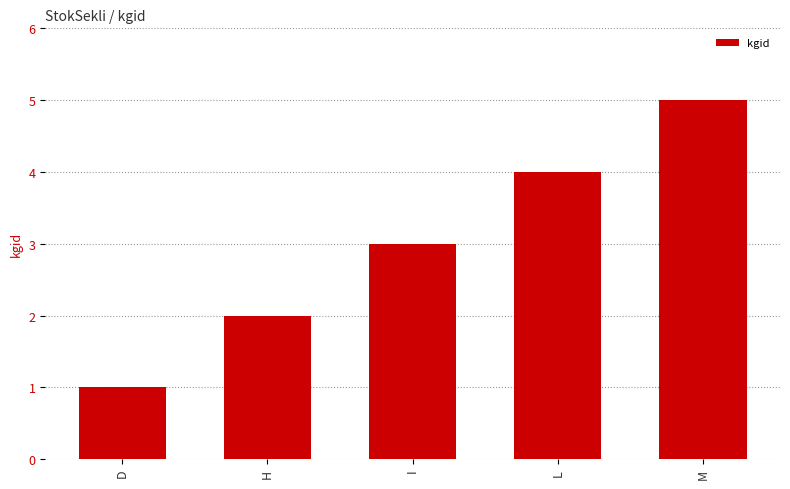

The value at I is 3. True or false?

True